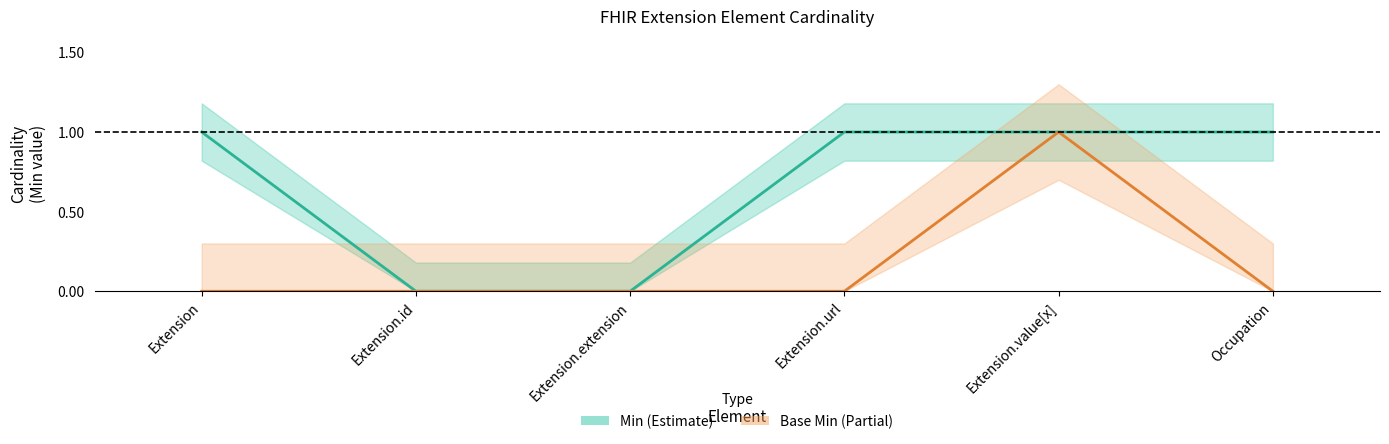

At which label is Min (Estimate) closest to 0?

Extension.id